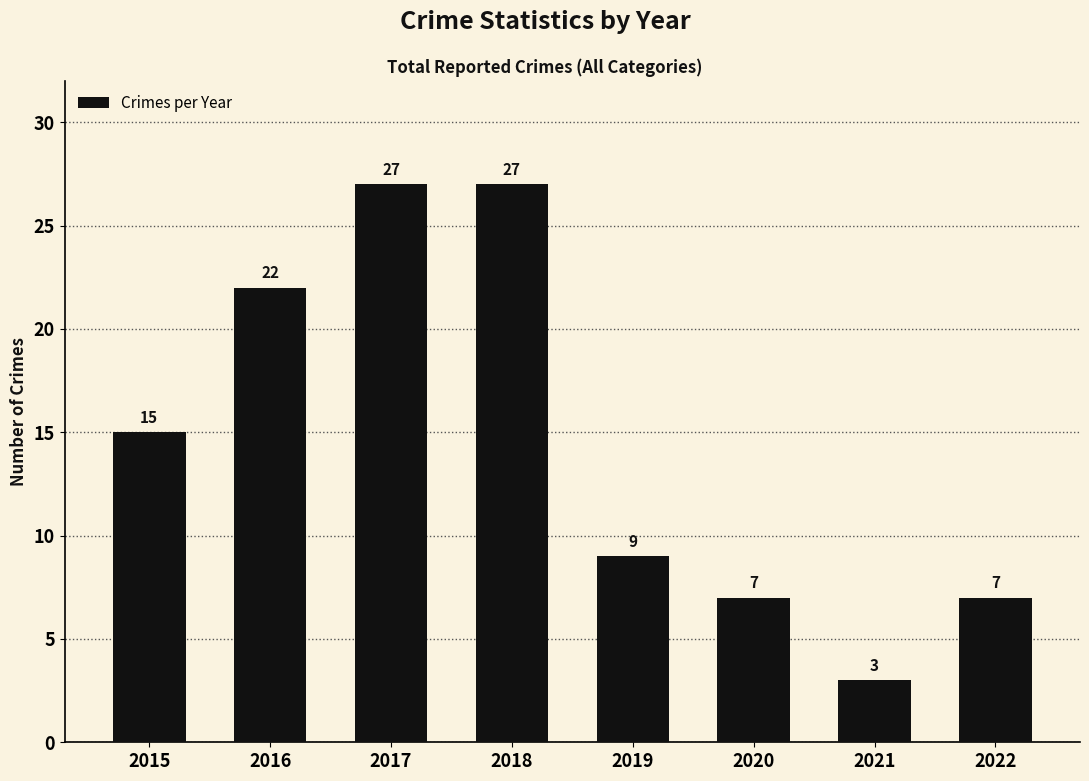

What is the maximum value shown in the chart?

27